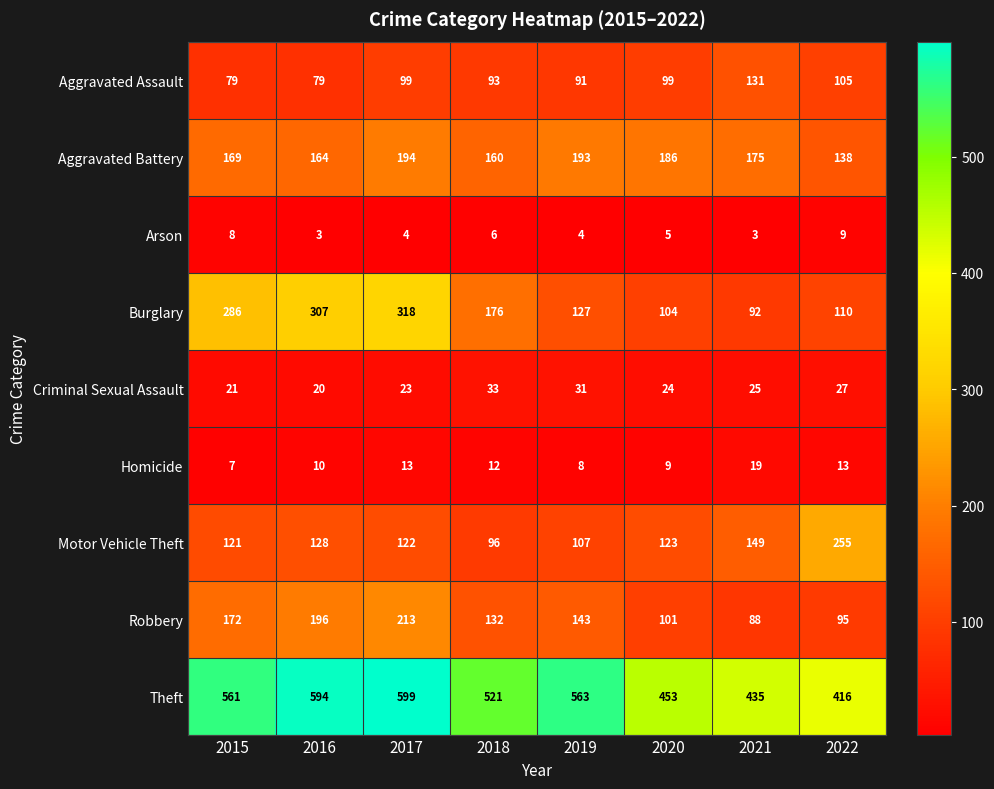

What is the sum of all Aggravated Assault values?

776